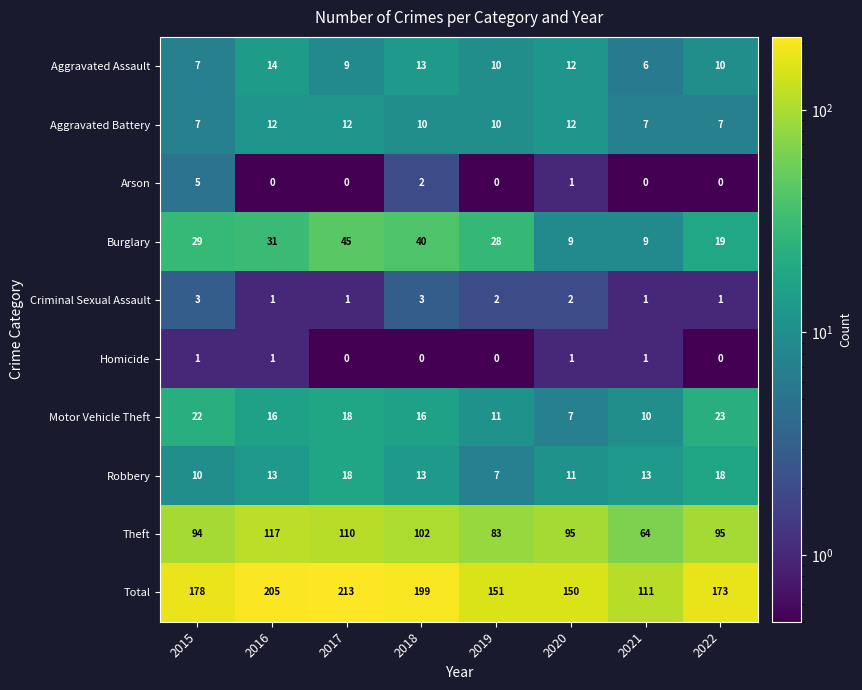

Count the number of data series in this chart.

10